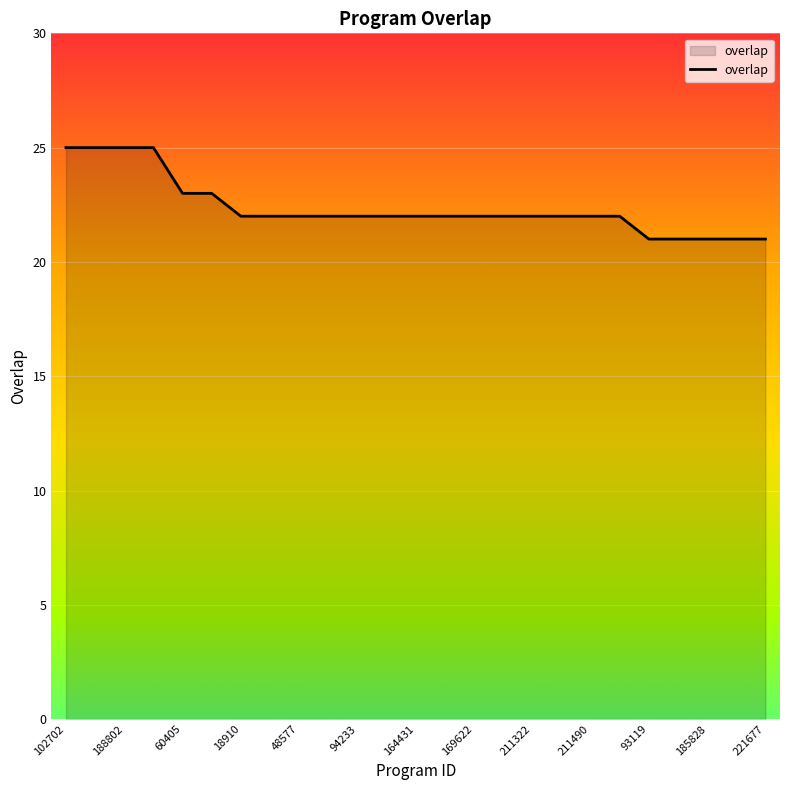

What is the smallest value displayed?

21